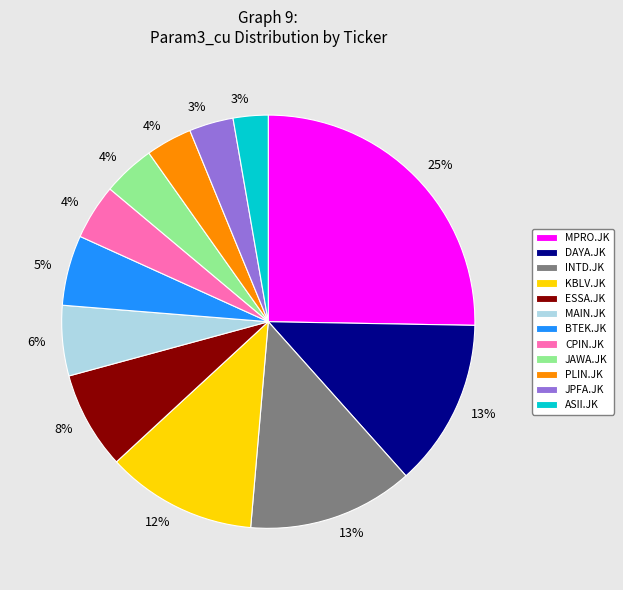

To the nearest percent, what is the average slice percentage?

8%